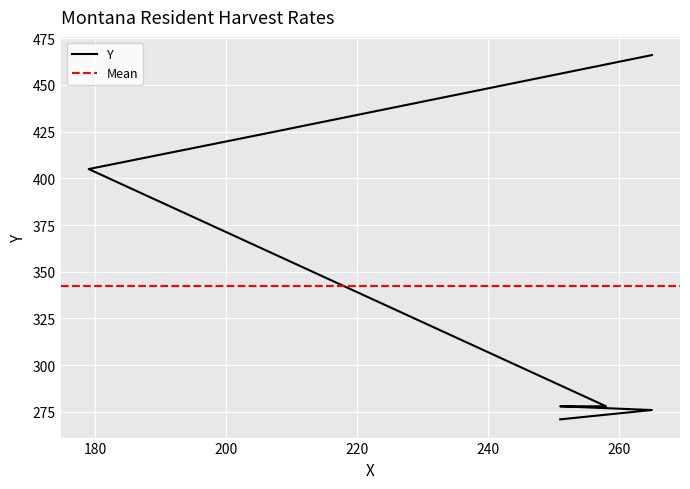

List the labels in order of value, largest first.

265, 206, 179, 251, 258, 265, 251